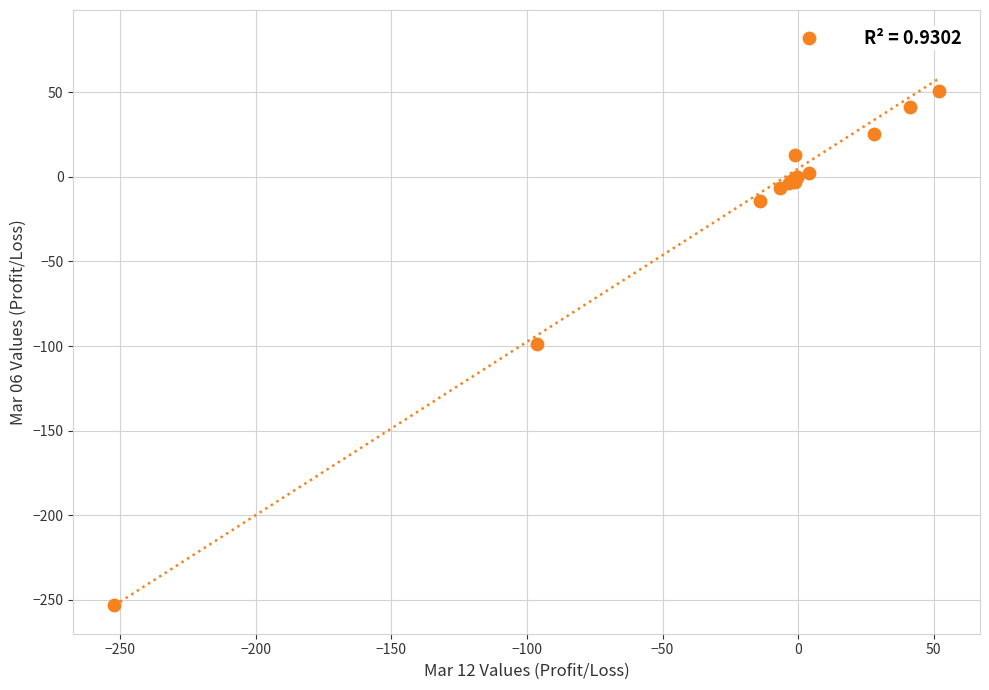

What Y value in the scatter plot is closest to -85?

-98.8